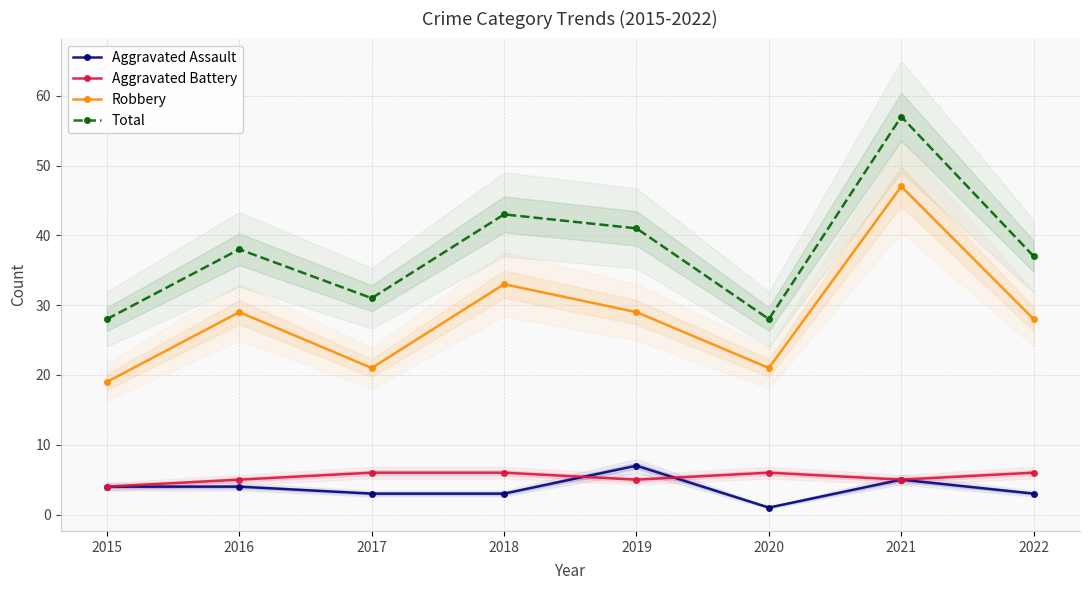

What is the smallest value displayed?

1